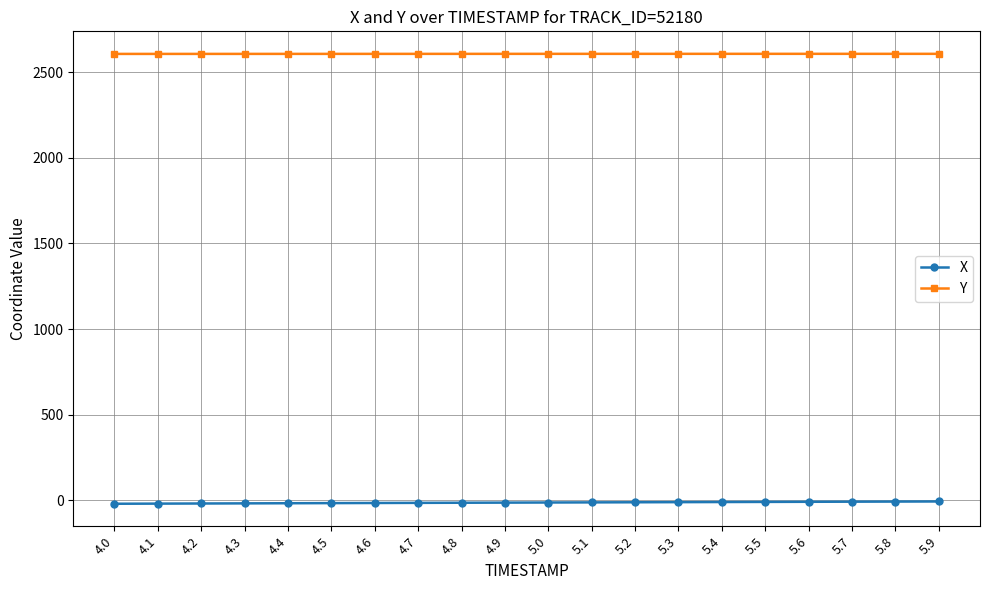

What is the average value of the X series?

-13.4